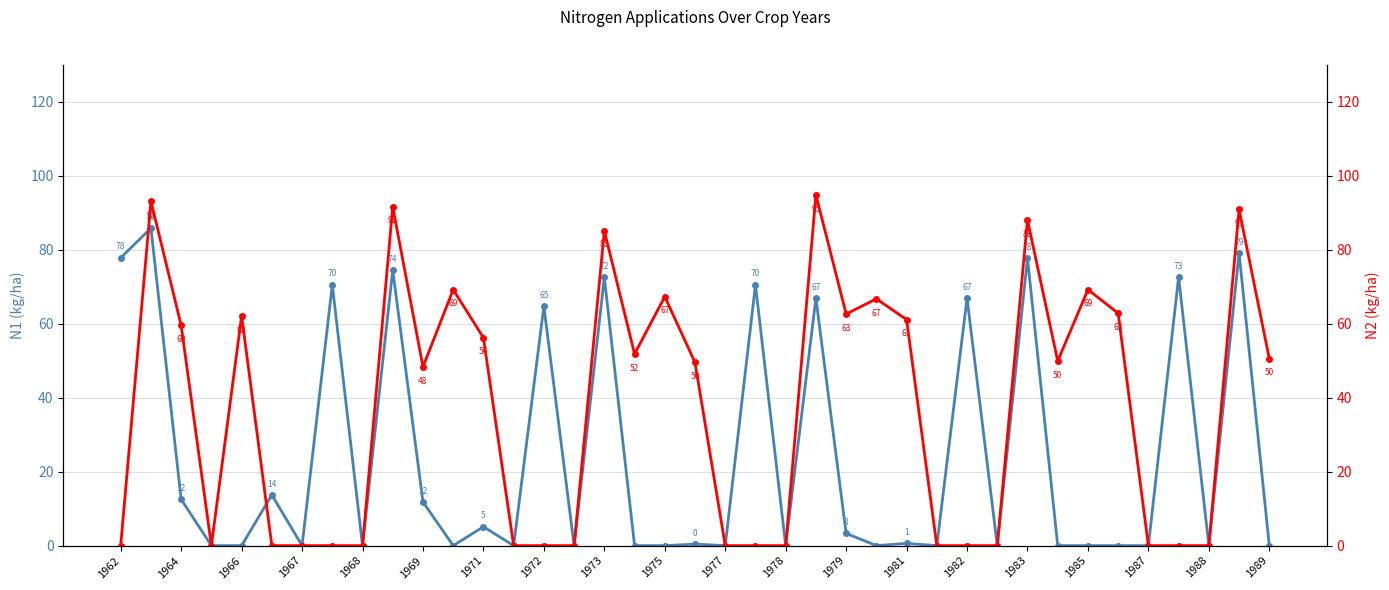

How many interior local peaks does the N2 (second N application) series have?

11